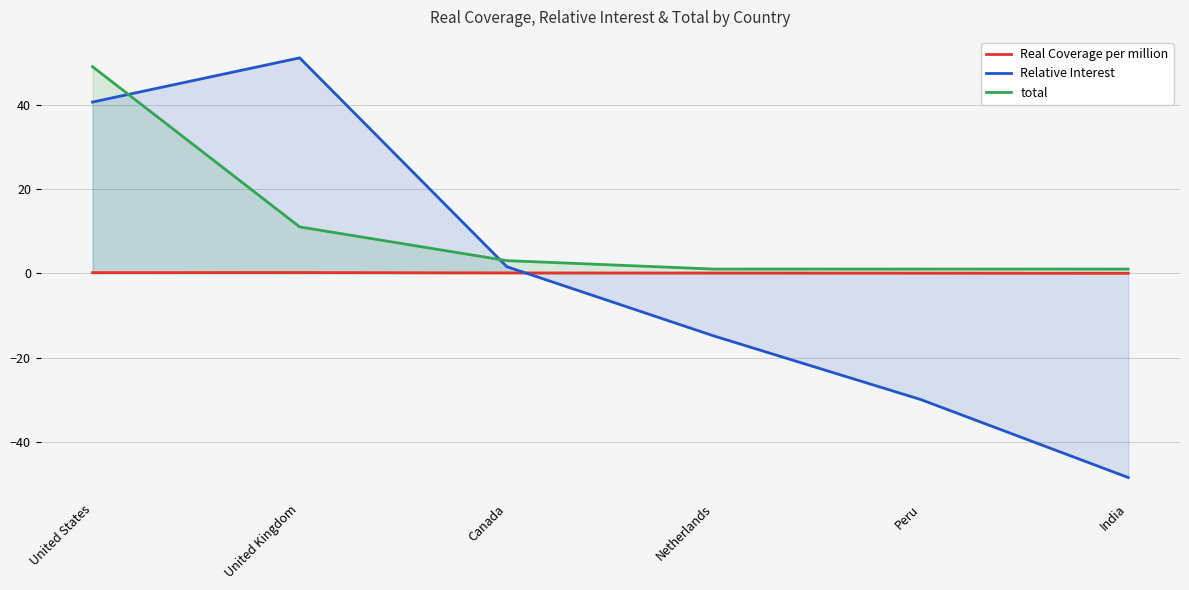

How many values in Relative Interest are above zero?

3